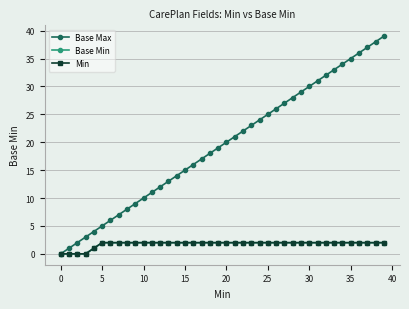

How many series are shown in this chart?

3